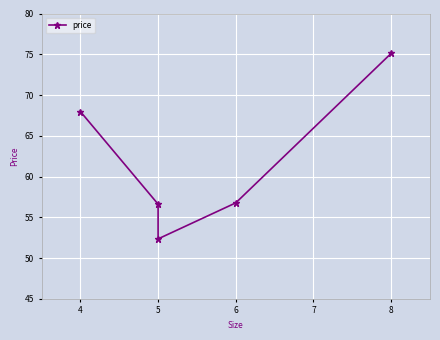

What is the sum of the values at 6 and 5?

109.1